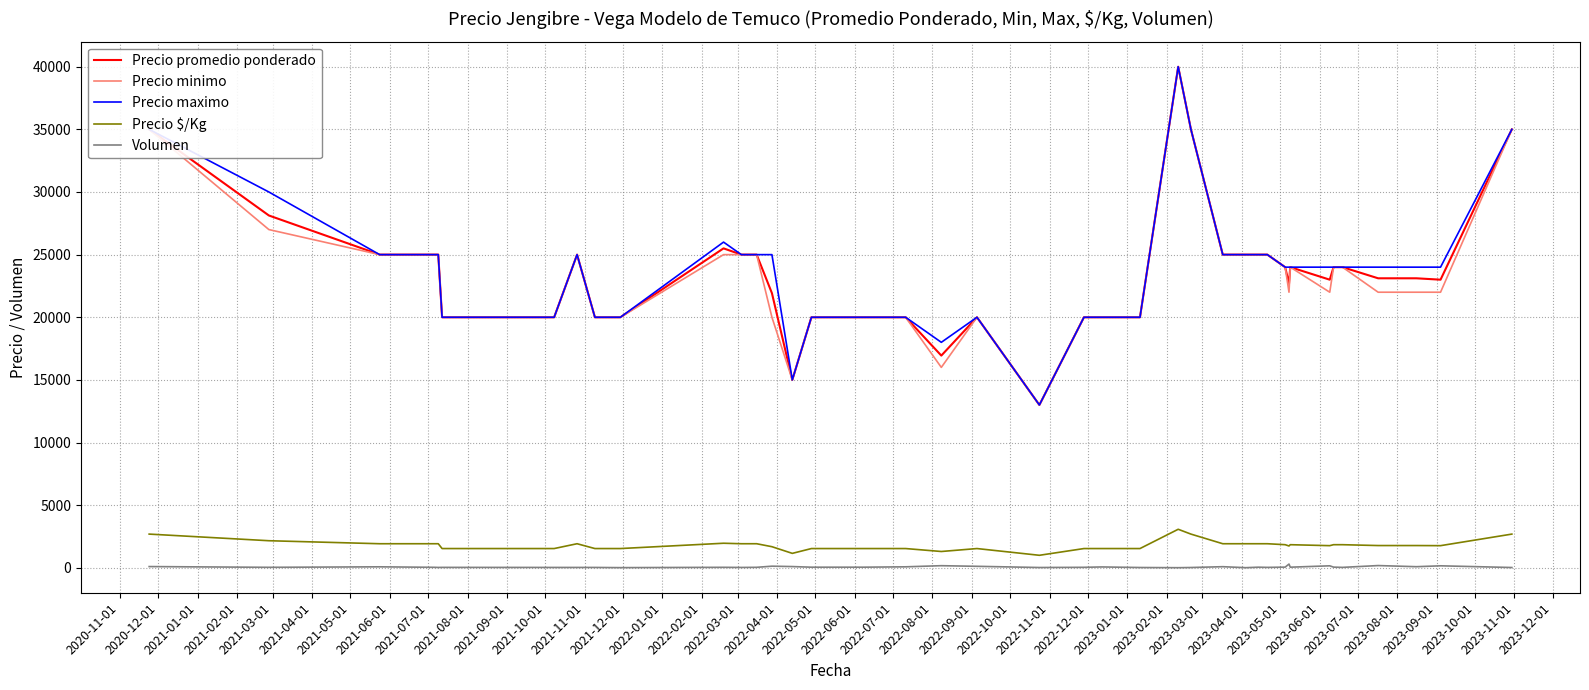

True or false: Precio $/Kg and Volumen intersect in this chart.

False